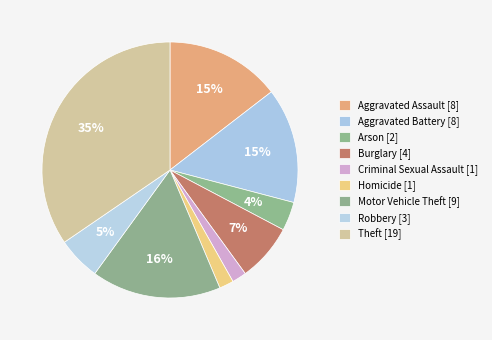

How many slices are in this pie chart?

9